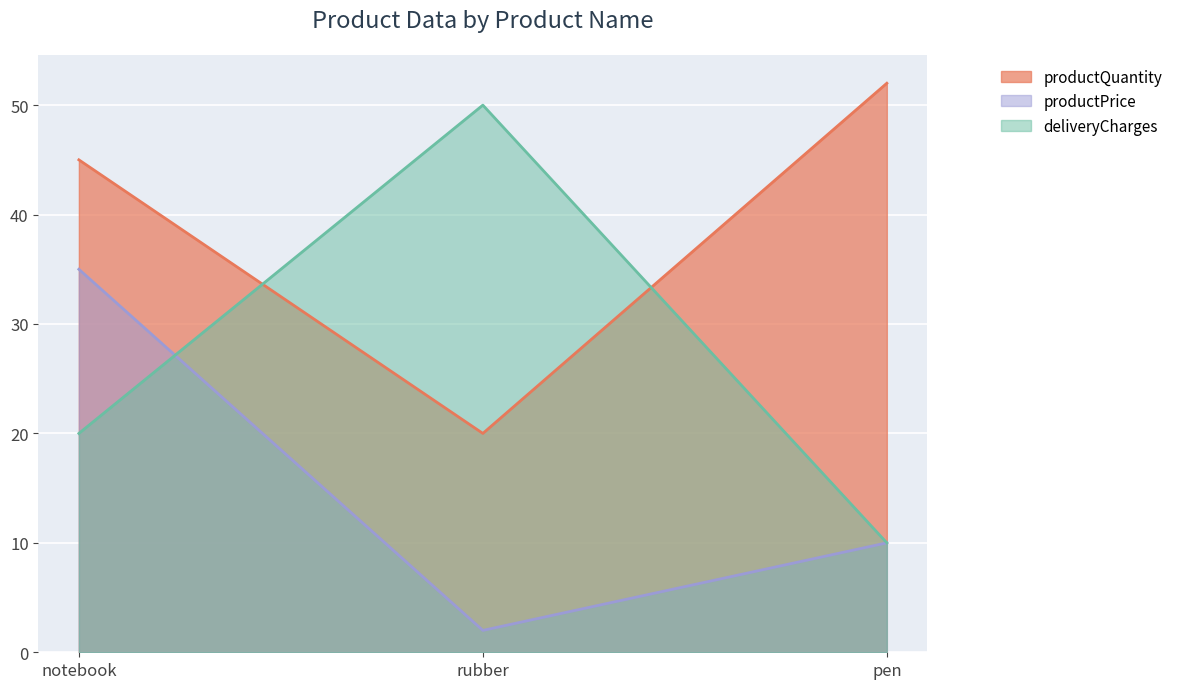

How many lines are shown in the chart?

3